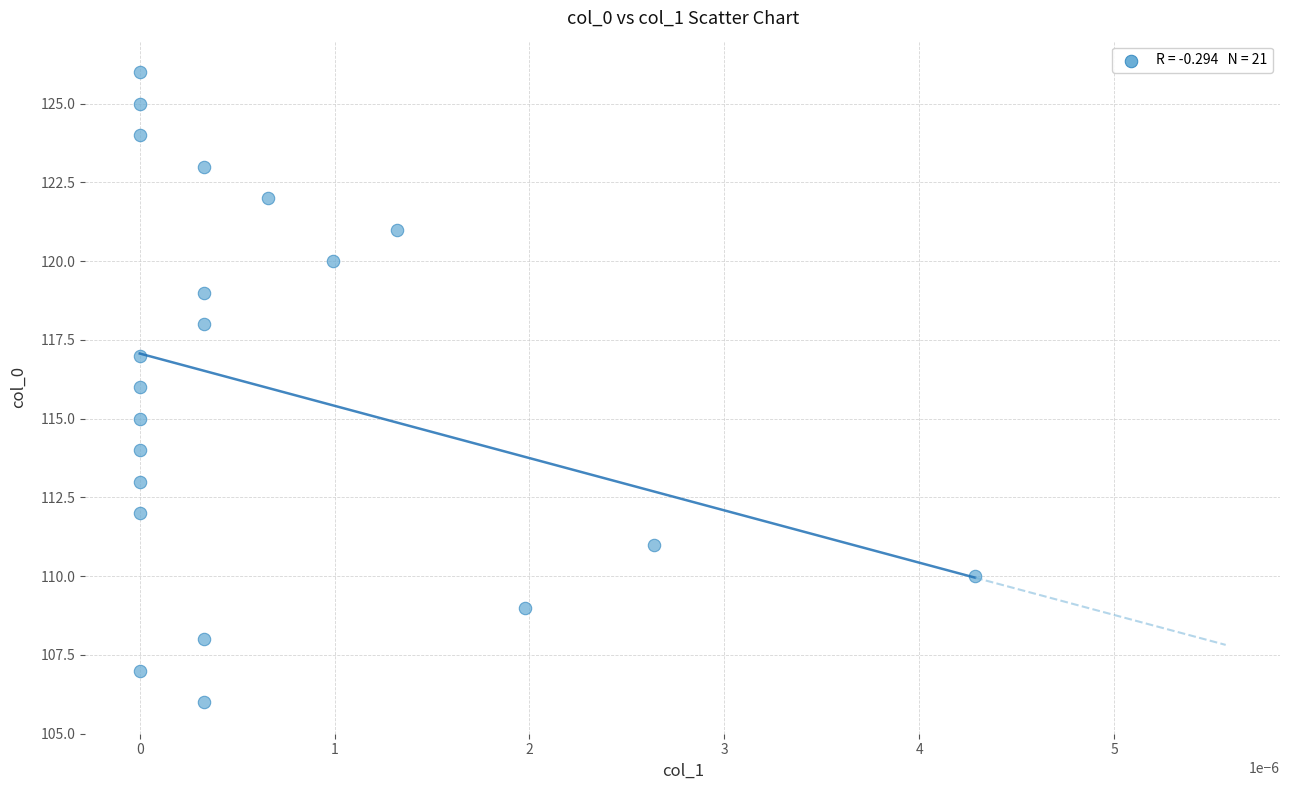

What is the range of Y values (max minus min)?

20